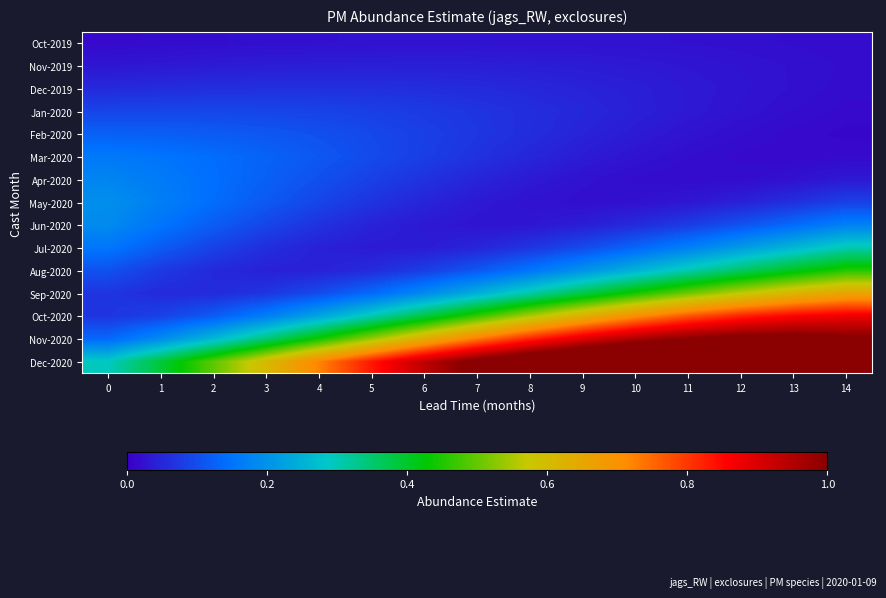

What is the difference between the highest and lowest values at 8?

1.1